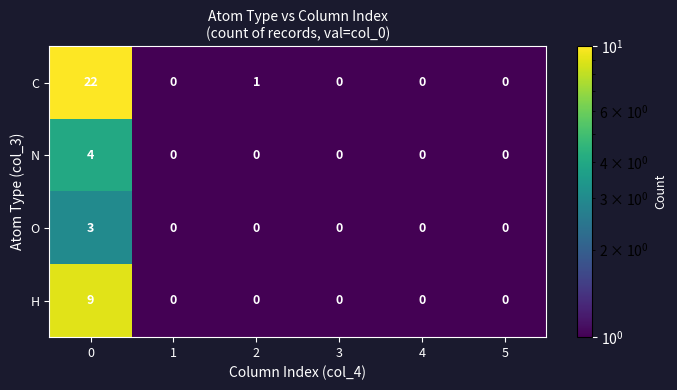

Which series has the widest spread of values?

C